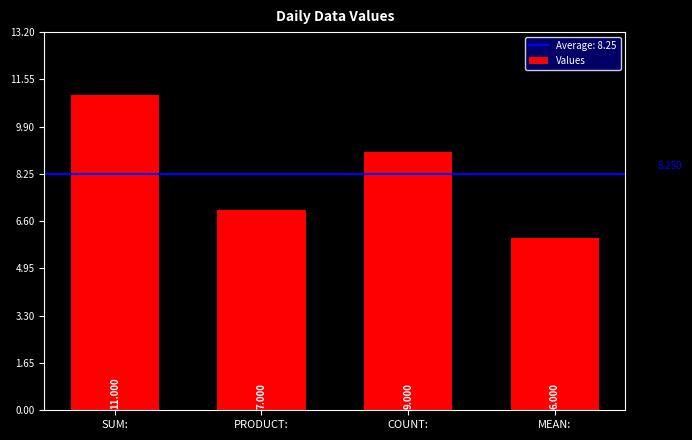

Which has a higher value, MEAN: or SUM:?

SUM: